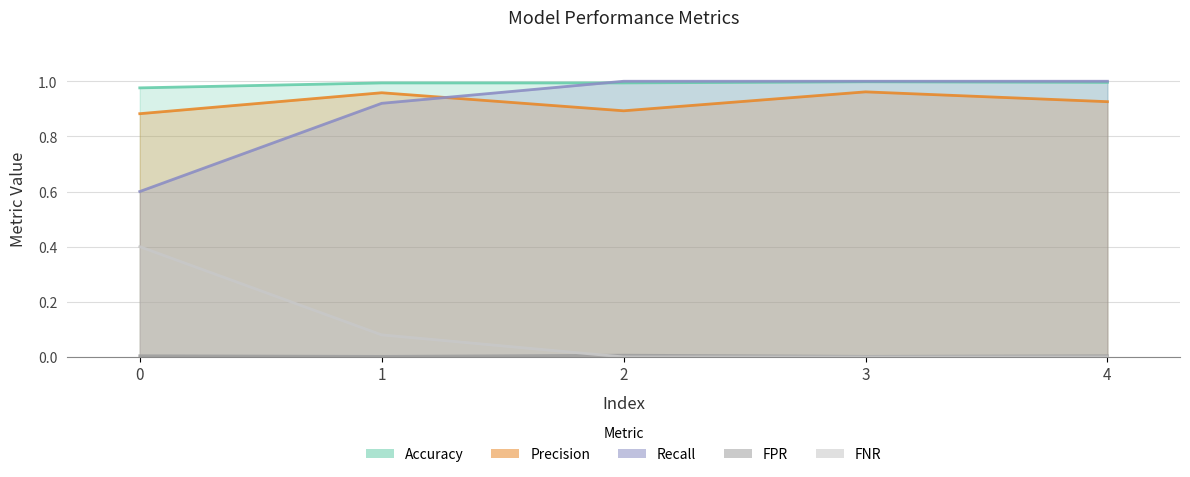

The value of Precision at 1 is 1.0. True or false?

True